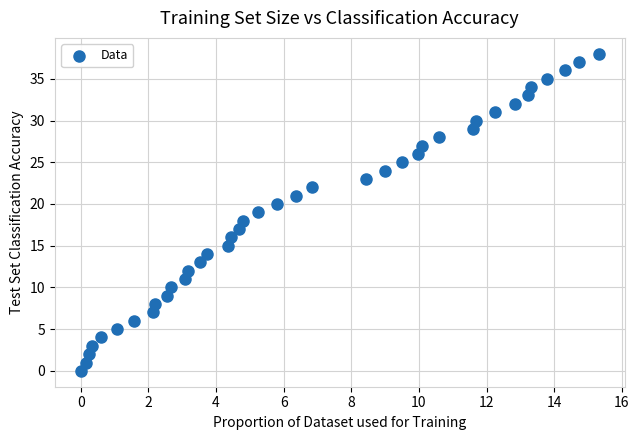

What is the range of Y values (max minus min)?

38